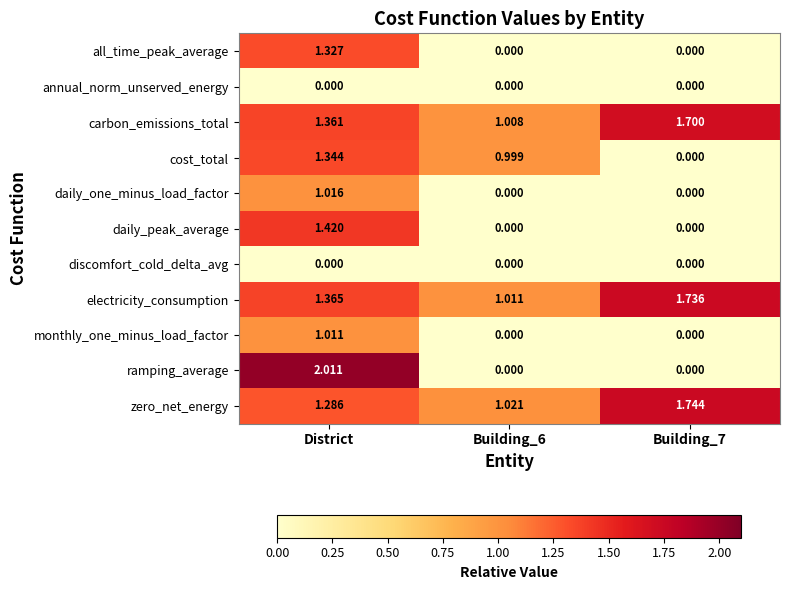

At how many categories does at least one series exceed 0?

3